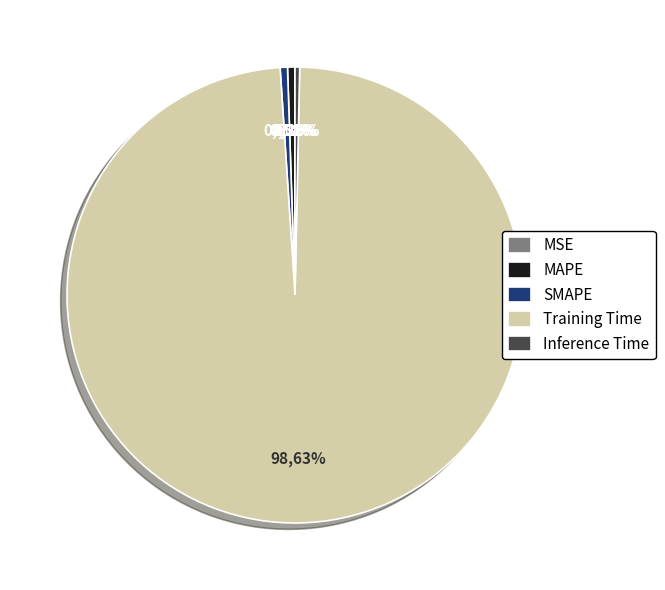

Is the sum of Training Time and MAPE greater than half?

Yes